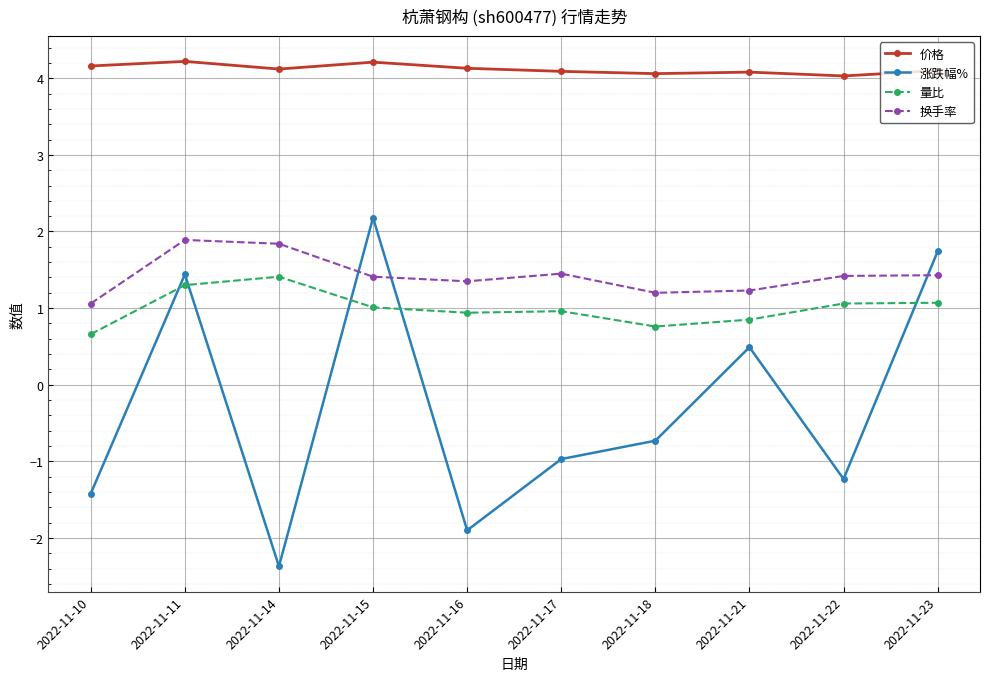

Is it true that 换手率 equals 1.4 at 2022-11-15?

True